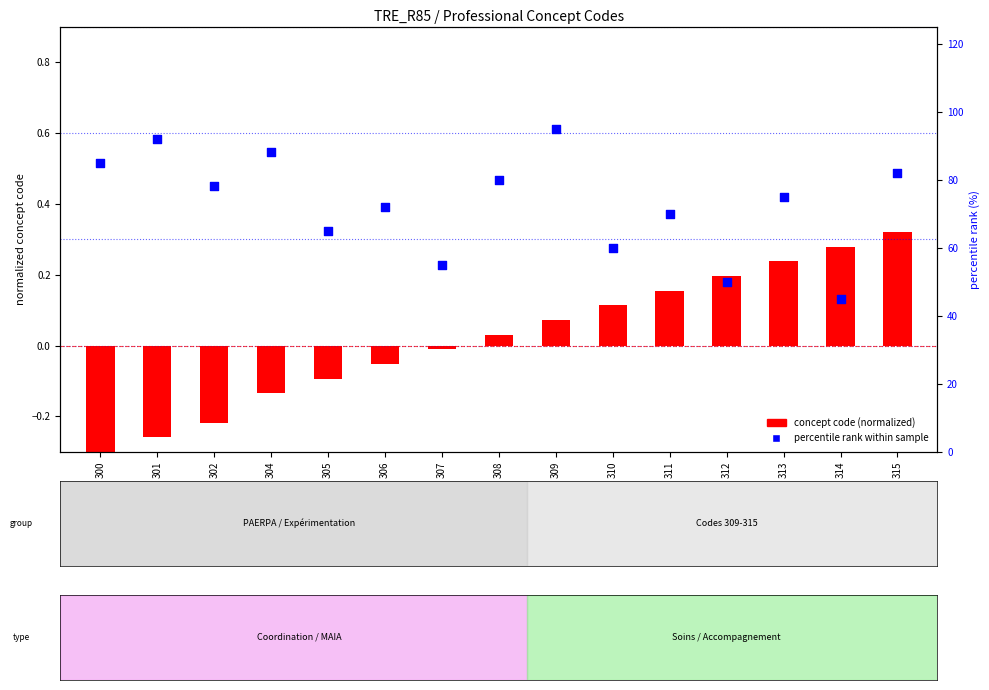

What are all the series names shown in the legend?

concept code (normalized), percentile rank within sample